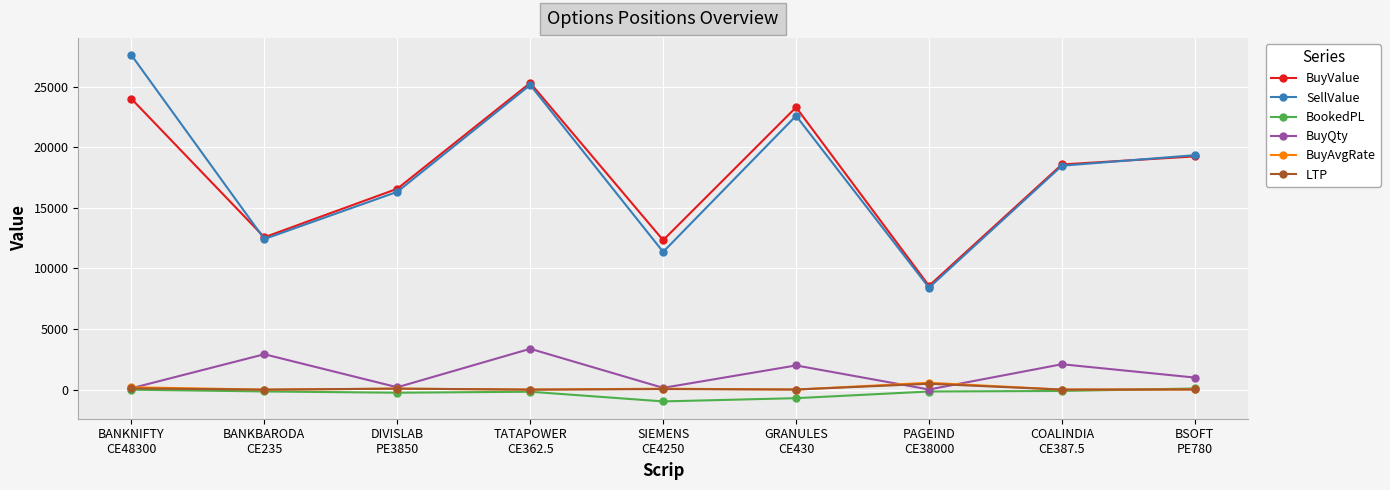

Which series has the widest spread of values?

SellValue